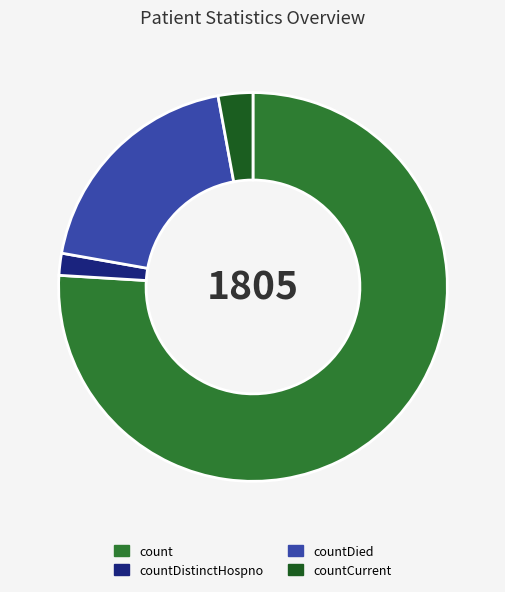

Between countCurrent and count, which is larger?

count